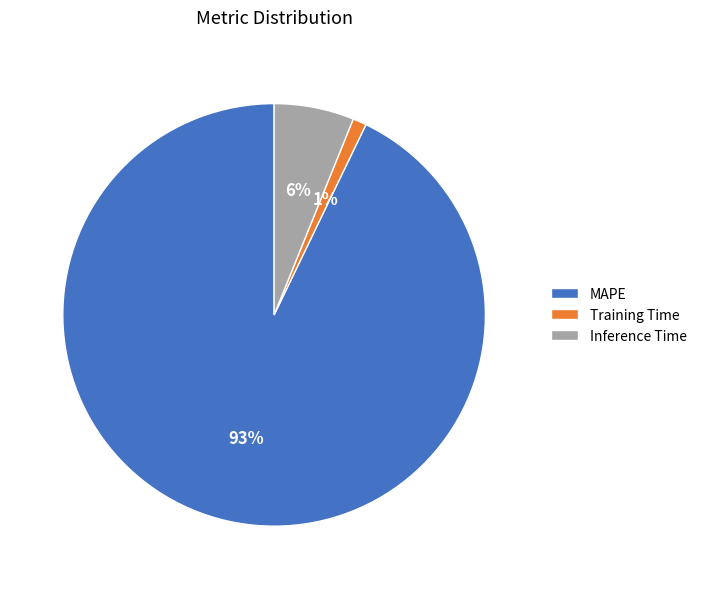

Rank the categories by value from lowest to highest.

Training Time, Inference Time, MAPE